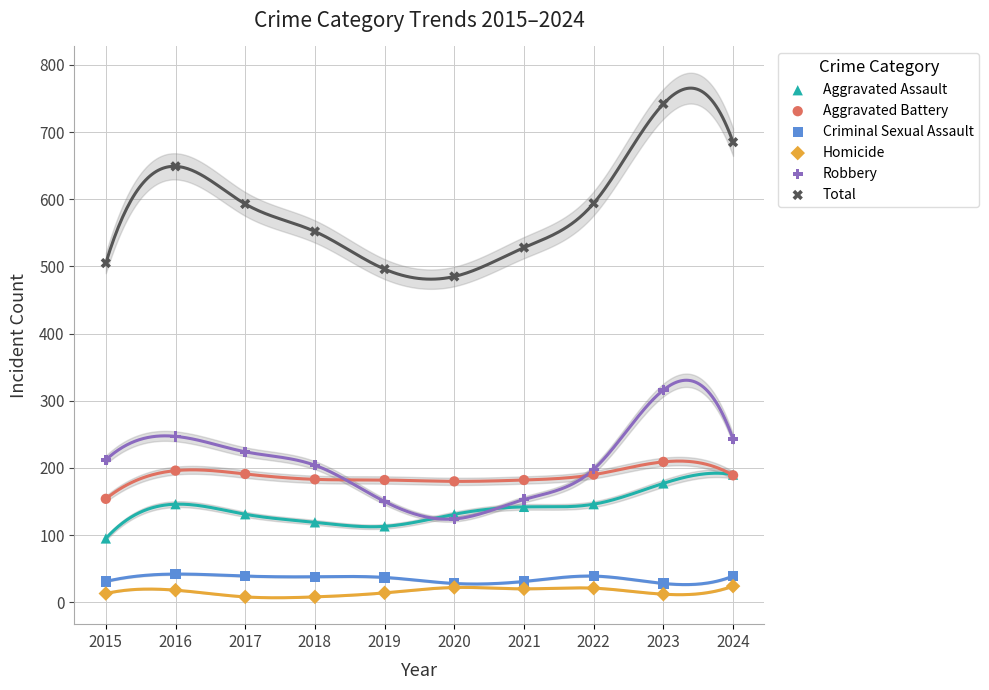

What are all the series names shown in the legend?

Aggravated Assault, Aggravated Battery, Criminal Sexual Assault, Homicide, Robbery, Total